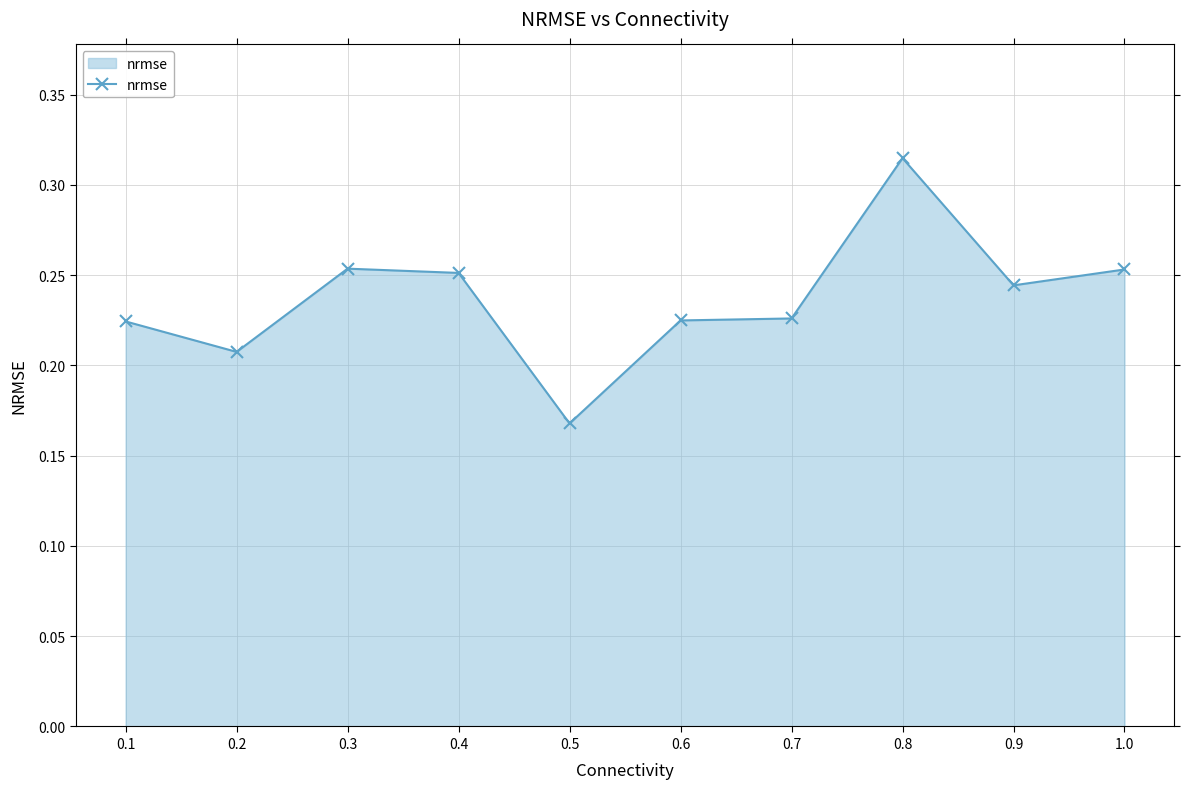

The value at 0.1 is 0.4. True or false?

False